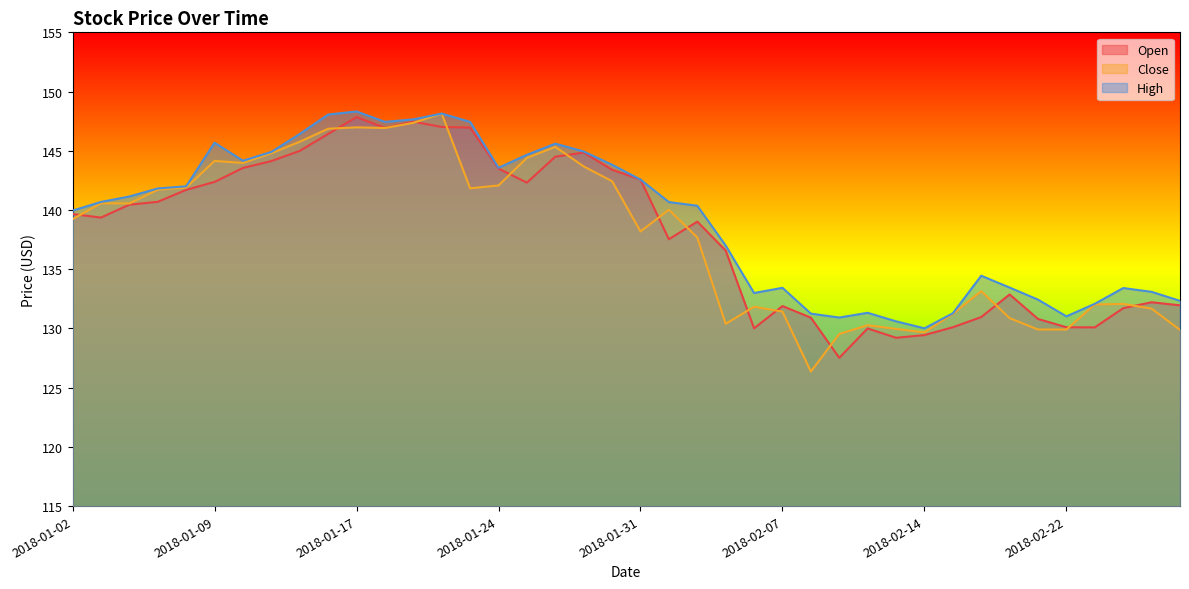

How many lines are shown in the chart?

3